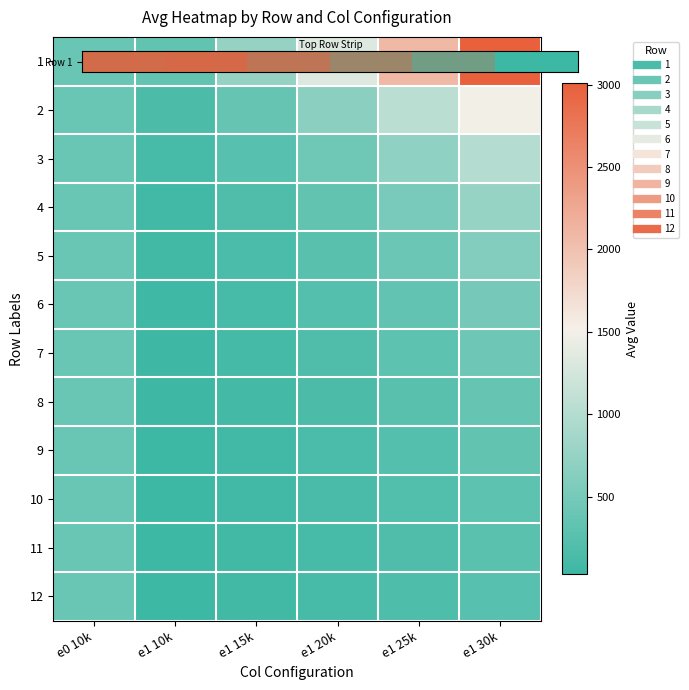

Which series has the largest range (max minus min)?

2